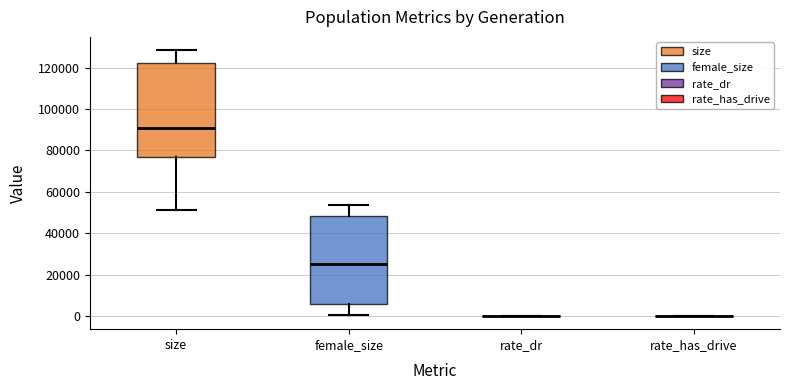

Reading left to right, read every box against the y-axis: the position of its median line, the range the box covers, and the ends of its whiskers. The values are not printed on the chart, so give them approximately, as read against the axis.

size: median 90000, box 76000 to 122000, whiskers 52000 to 128000
female_size: median 26000, box 6000 to 48000, whiskers 0 to 54000
rate_dr: box collapsed to a line at 0, whiskers 0 to 0
rate_has_drive: box collapsed to a line at 0, whiskers 0 to 0